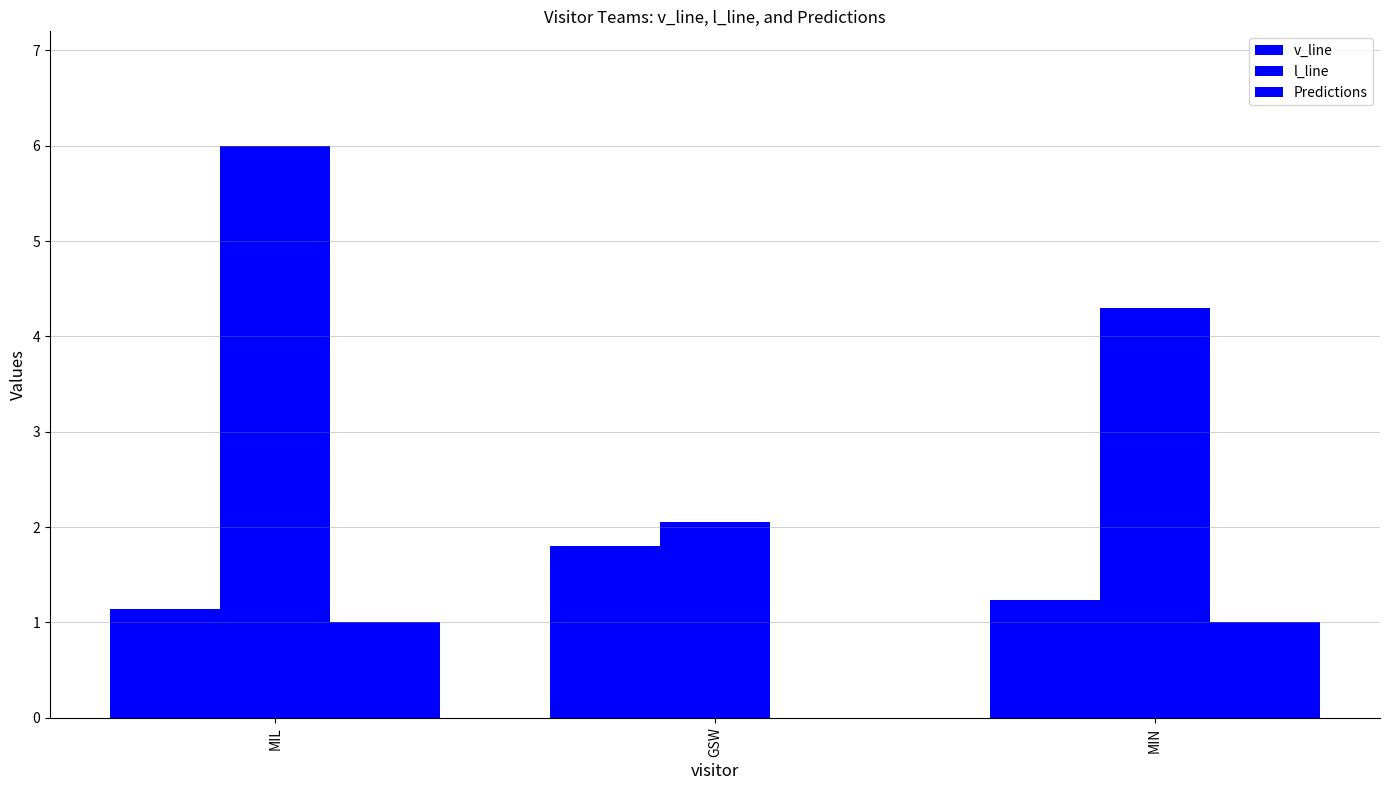

How many positive values does the Predictions series have?

2